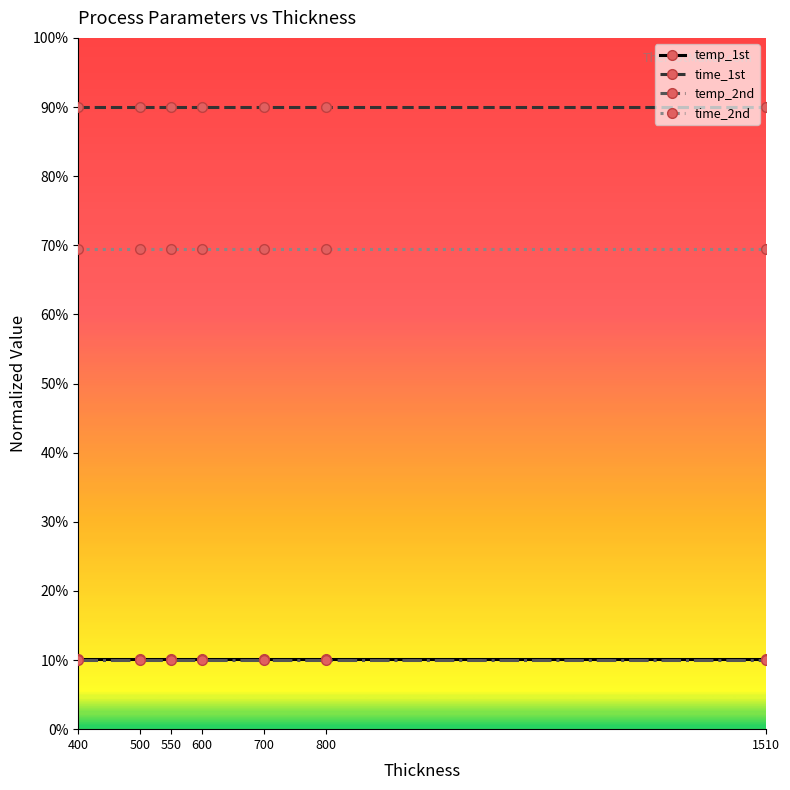

True or false: time_1st and time_2nd intersect in this chart.

False